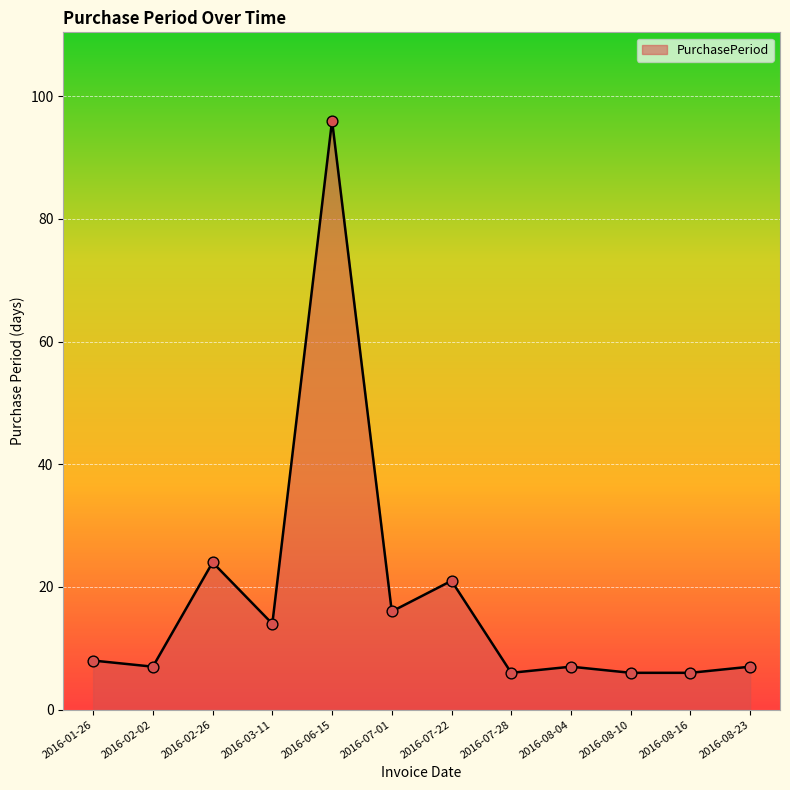

What is the ratio of the value at 2016-08-16 to the value at 2016-08-10?

1.0